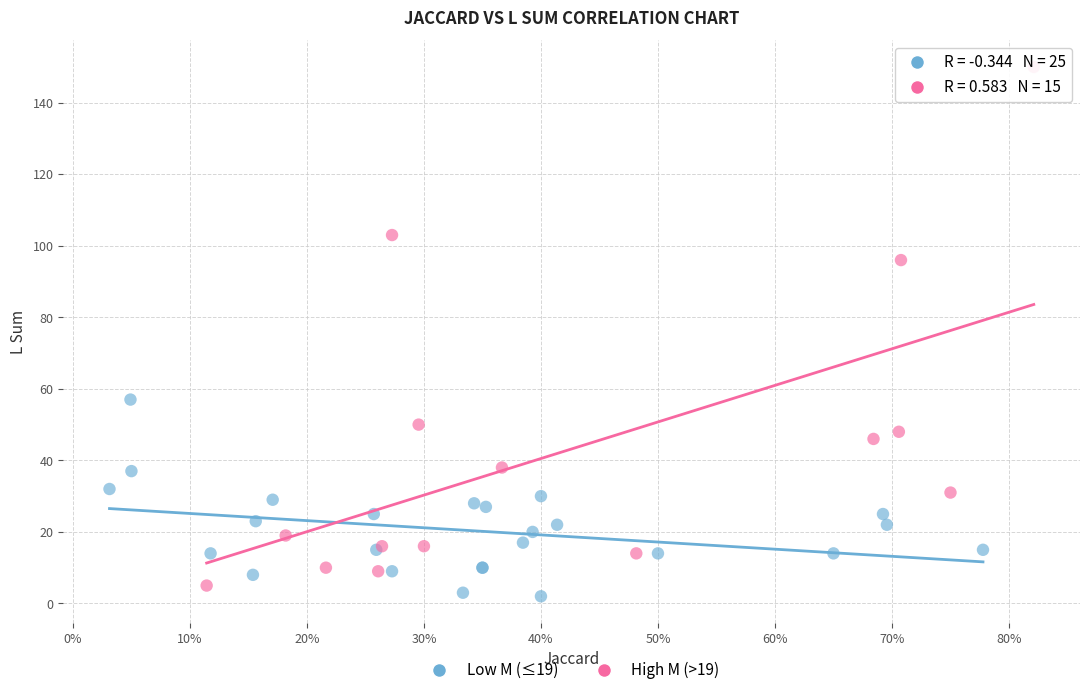

Which series has the largest Y range (max minus min)?

High M (>19)